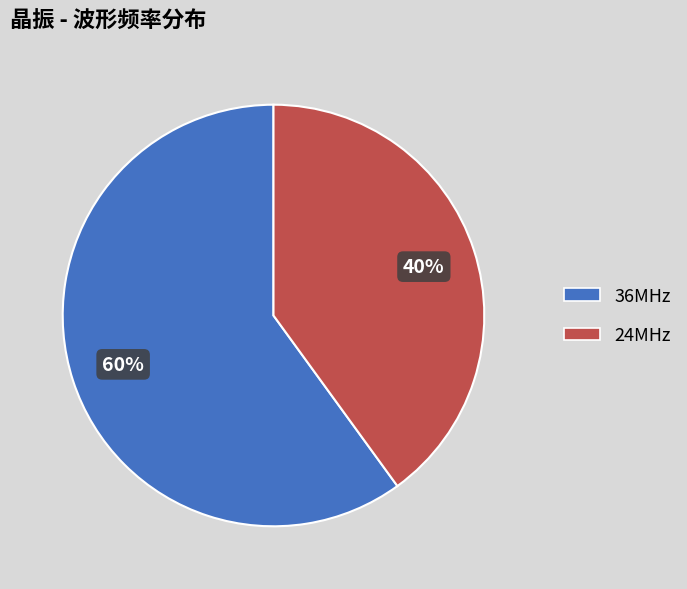

Is it true that 36MHz is 66% of the pie?

False